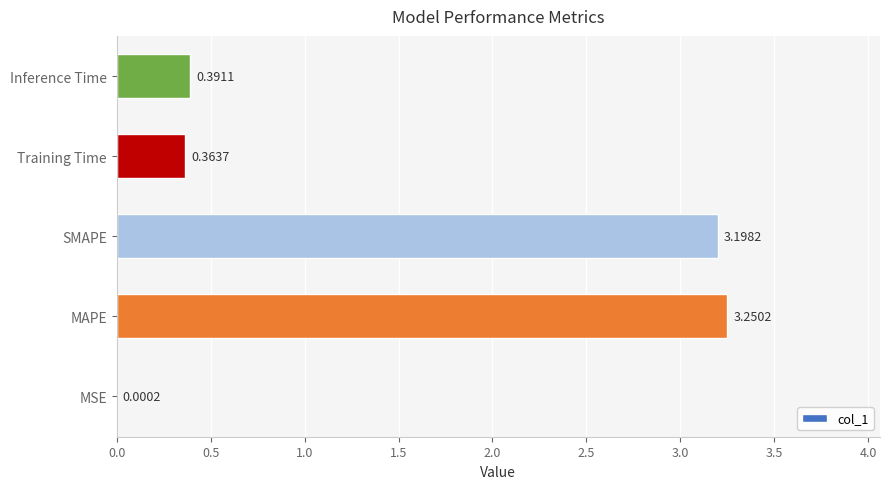

At which category does the chart reach its peak across all series?

MAPE